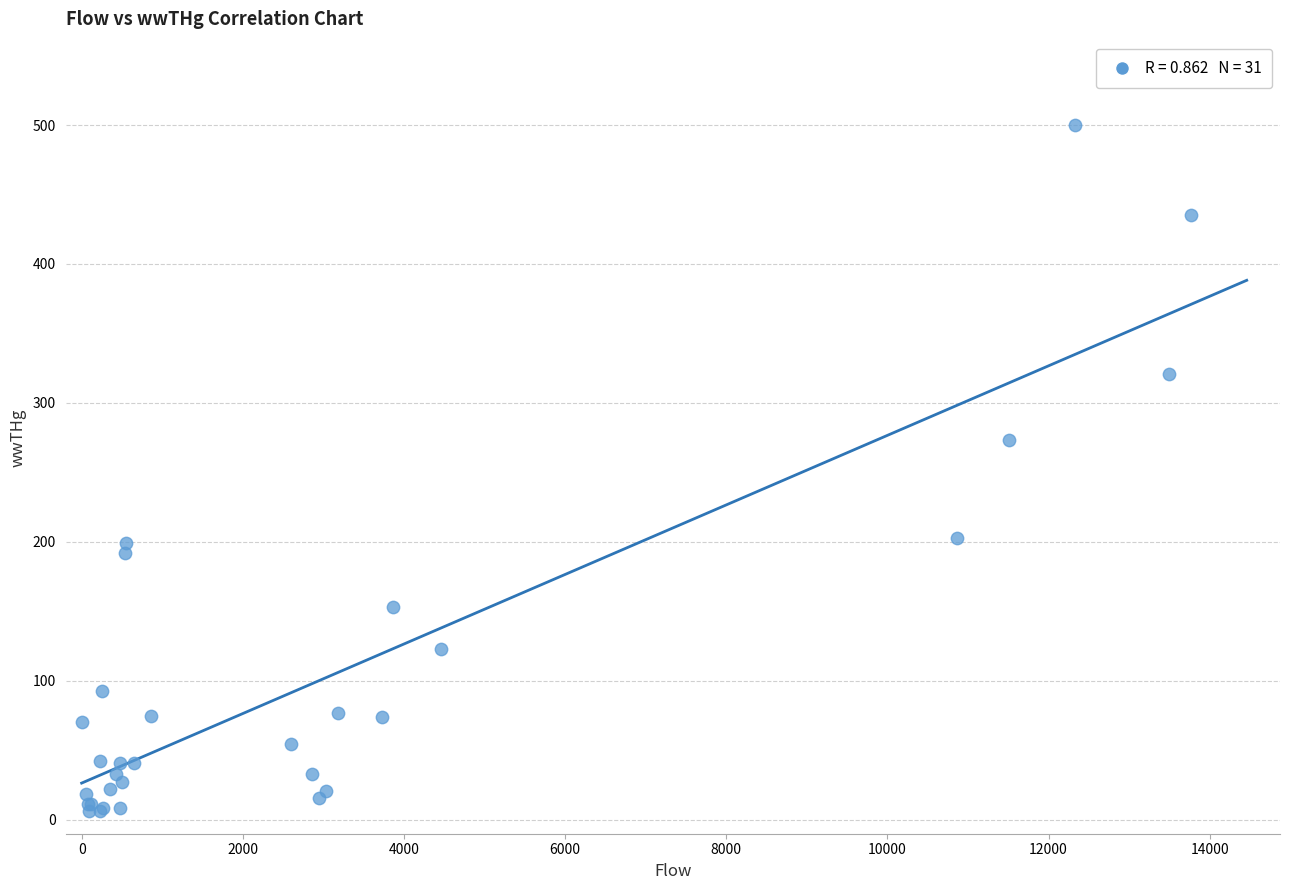

What Y value in the scatter plot is closest to 253?

273.0